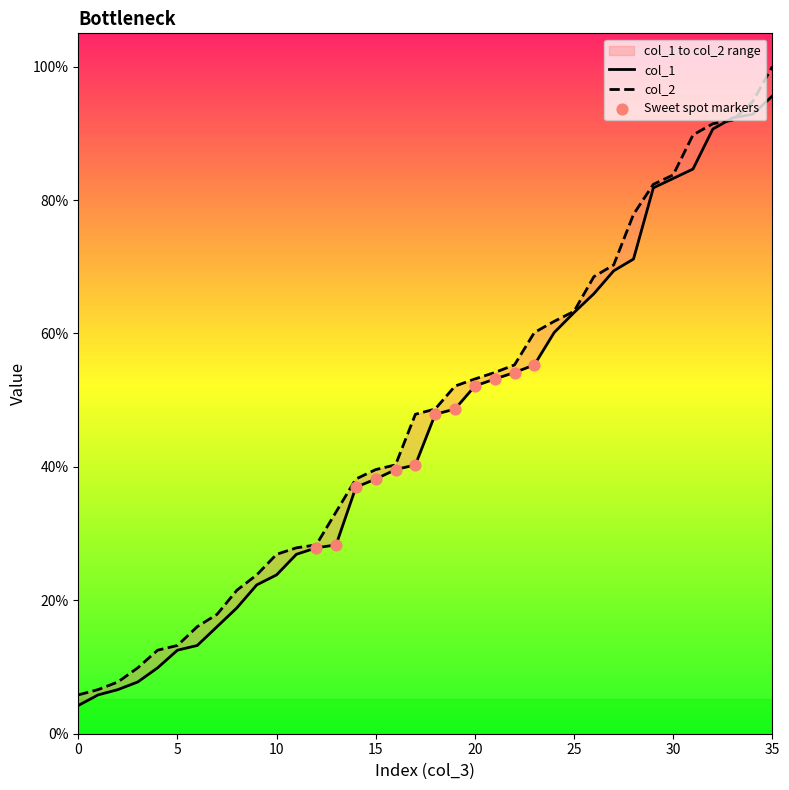

At which category is the sum across all series the highest?

35